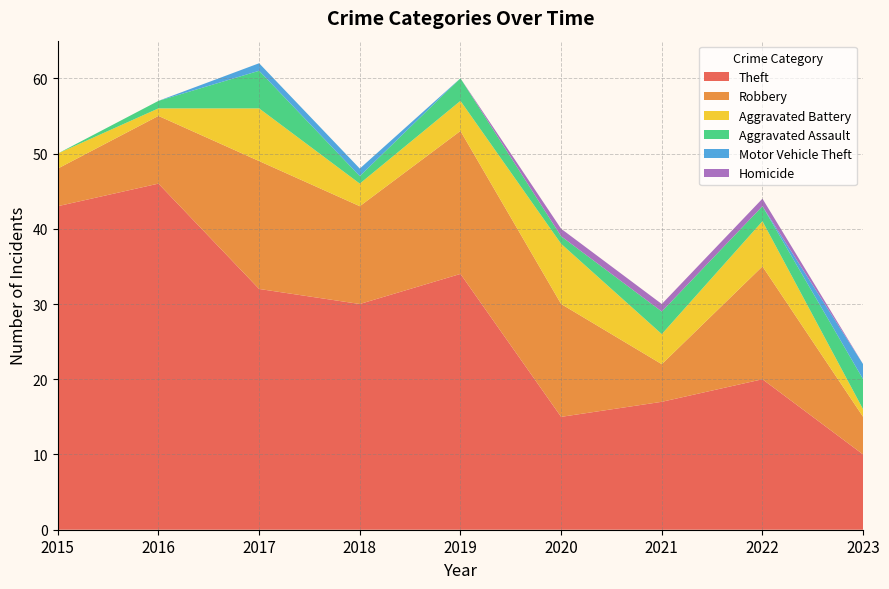

Reading left to right, what are all the values shown in this chart?

Theft: 2015=43	2016=46	2017=32	2018=30	2019=34	2020=15	2021=17	2022=20	2023=10
Robbery: 2015=5	2016=9	2017=17	2018=13	2019=19	2020=15	2021=5	2022=15	2023=5
Aggravated Battery: 2015=2	2016=1	2017=7	2018=3	2019=4	2020=8	2021=4	2022=6	2023=1
Aggravated Assault: 2015=0	2016=1	2017=5	2018=1	2019=3	2020=1	2021=3	2022=2	2023=4
Motor Vehicle Theft: 2015=0	2016=0	2017=1	2018=1	2019=0	2020=0	2021=0	2022=0	2023=2
Homicide: 2015=0	2016=0	2017=0	2018=0	2019=0	2020=1	2021=1	2022=1	2023=0